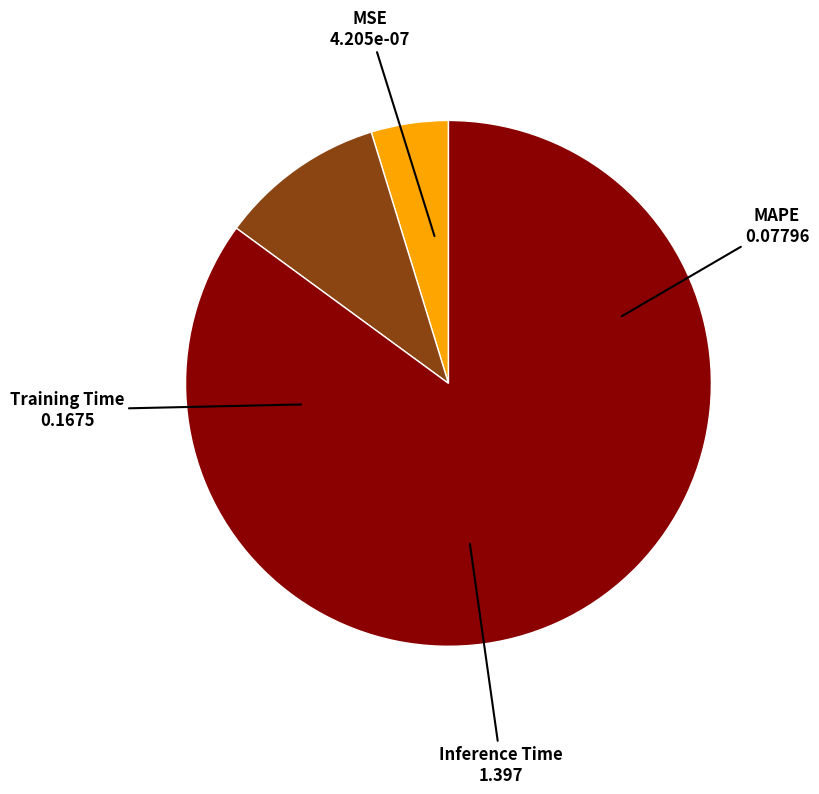

Which category has the biggest portion of the pie?

Inference Time